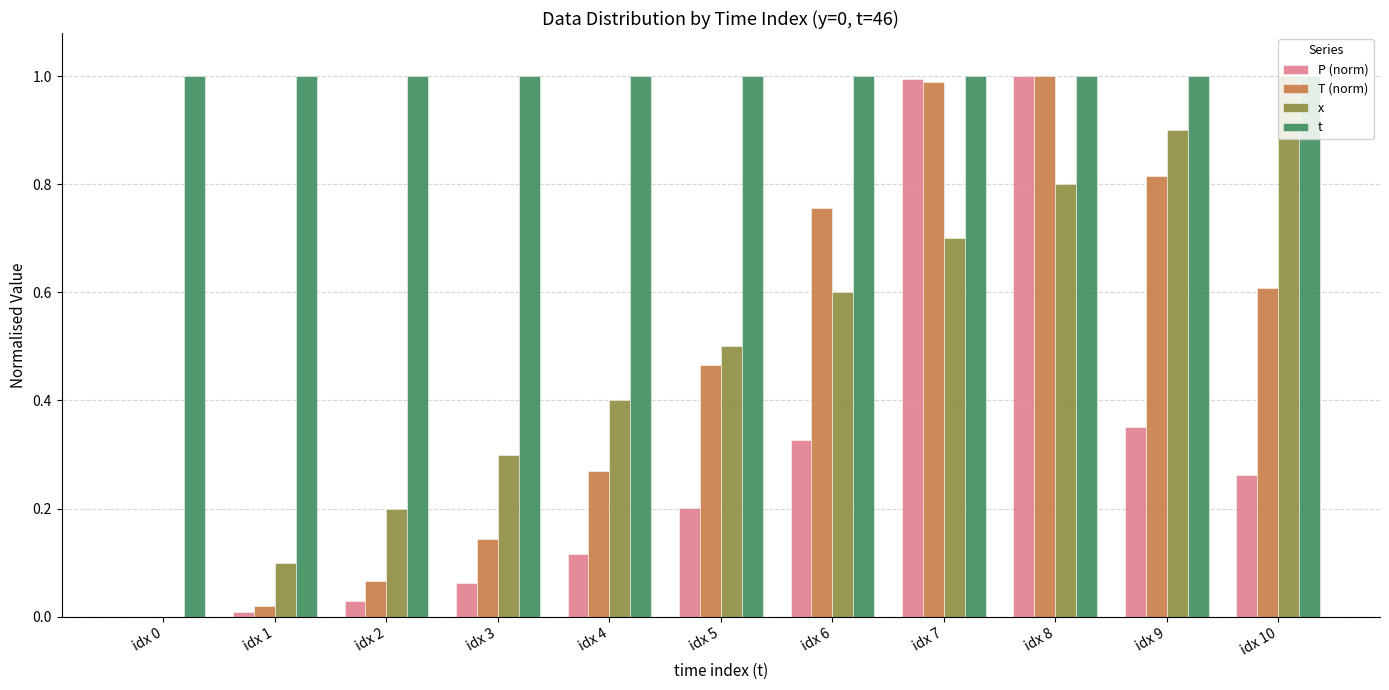

The value of T (norm) at idx 9 is 1.3. True or false?

False